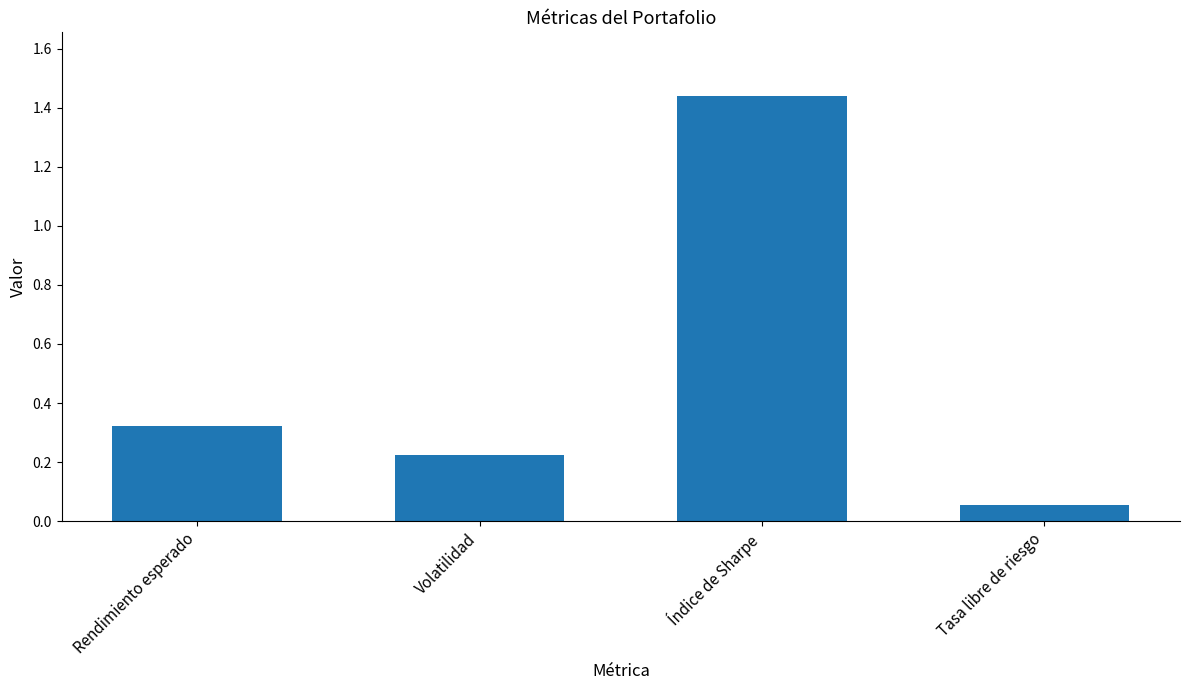

List the labels in order of value, smallest first.

Tasa libre de riesgo, Volatilidad, Rendimiento esperado, Índice de Sharpe